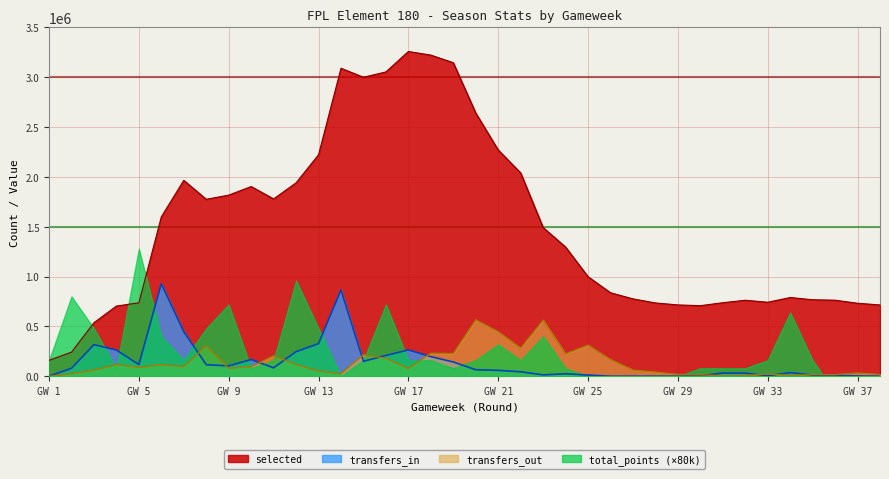

True or false: selected and transfers_in cross at least once.

False